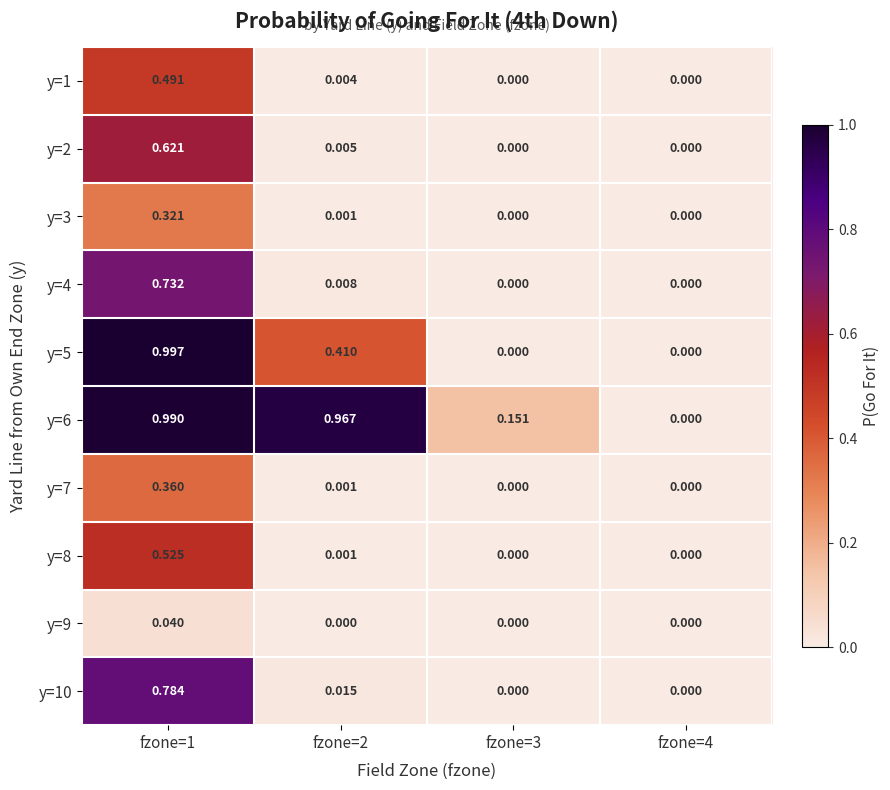

Which series changed the most between fzone=1 and fzone=3?

y=5